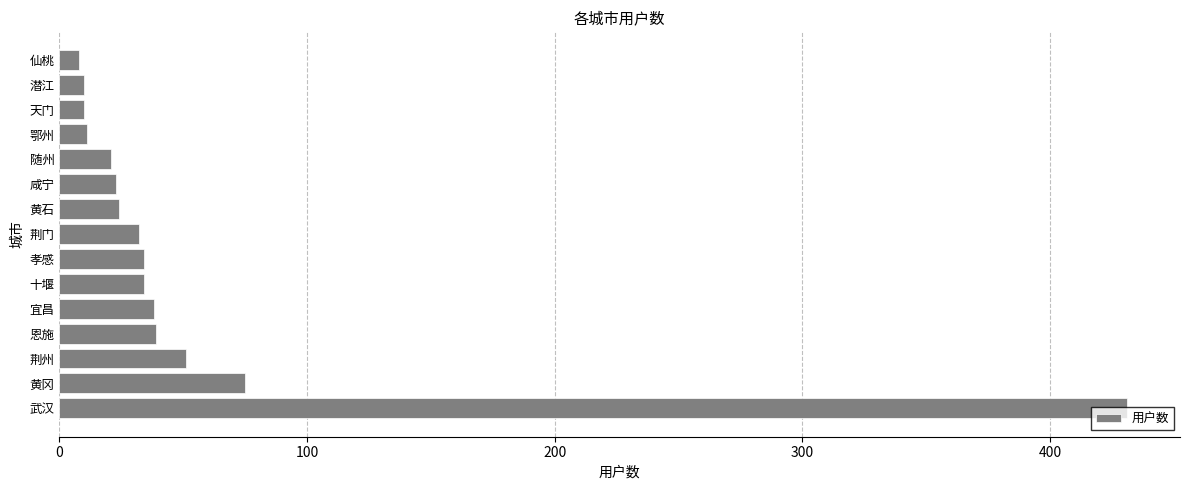

The chart shows a value of 51 at 荆州. True or false?

True